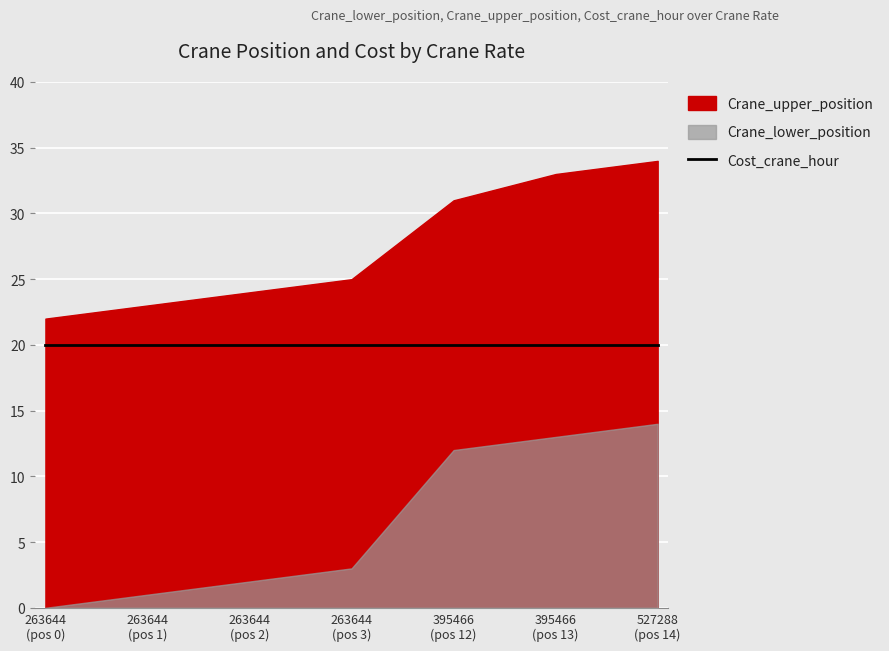

What is the difference between the highest and lowest values at 263644 (3)?

22